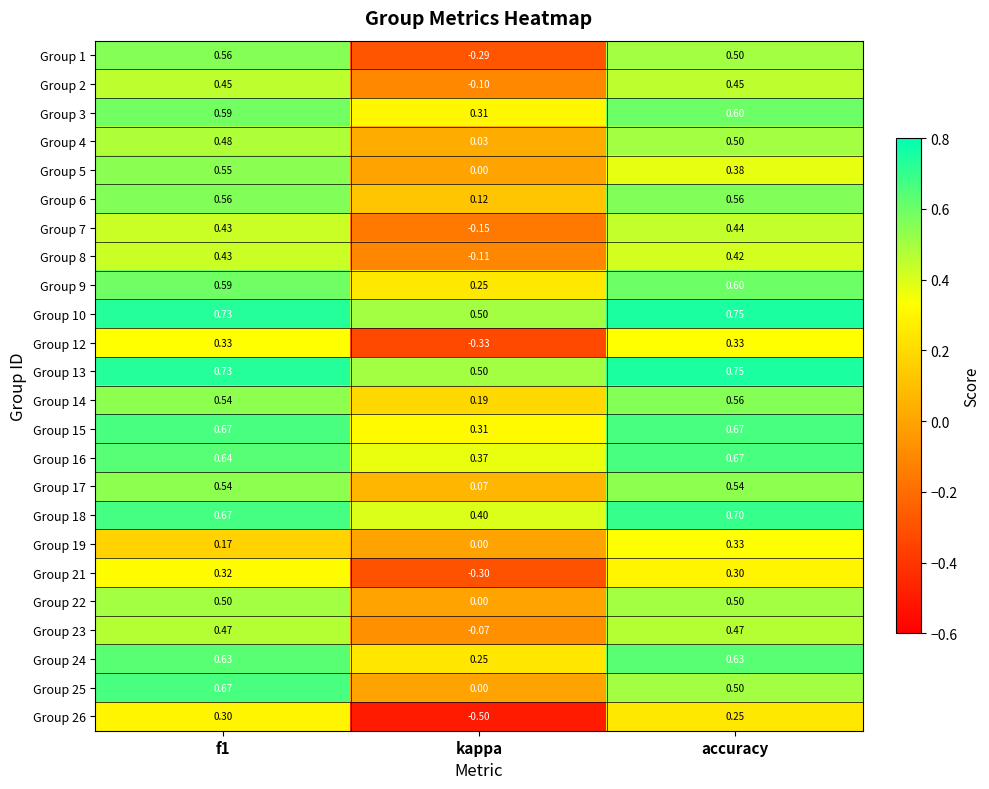

Is the value of Group 3 at f1 greater than the value of Group 12 at f1?

Yes